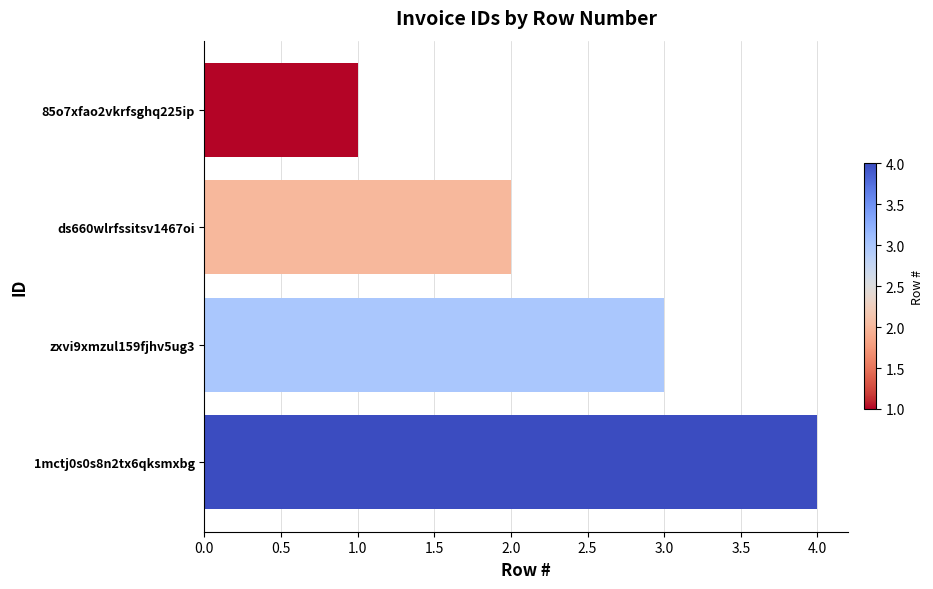

True or false: the data shows 3 at ds660wlrfssitsv1467oi.

False